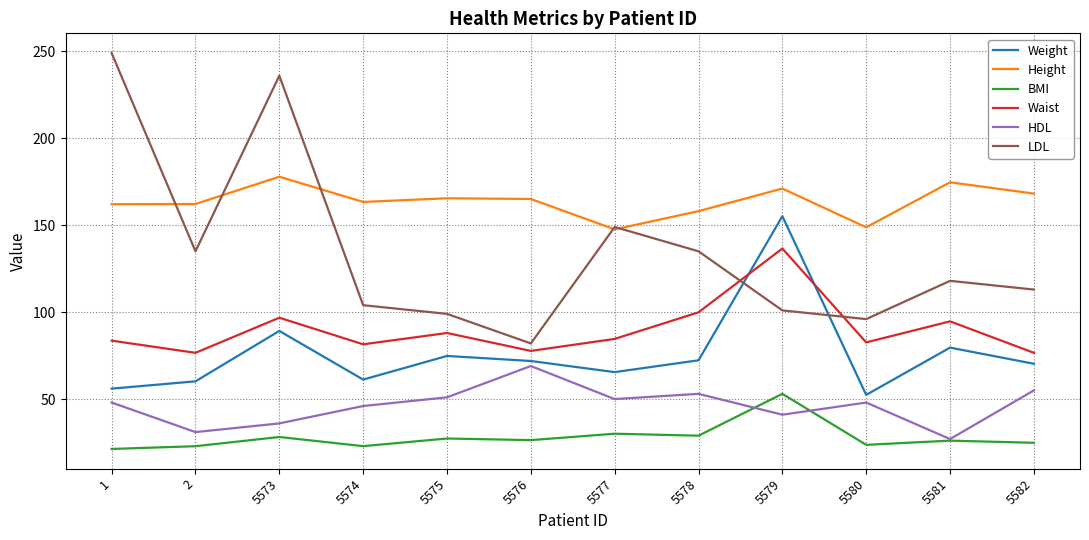

What is the approximate value of LDL at 5581?

118.0